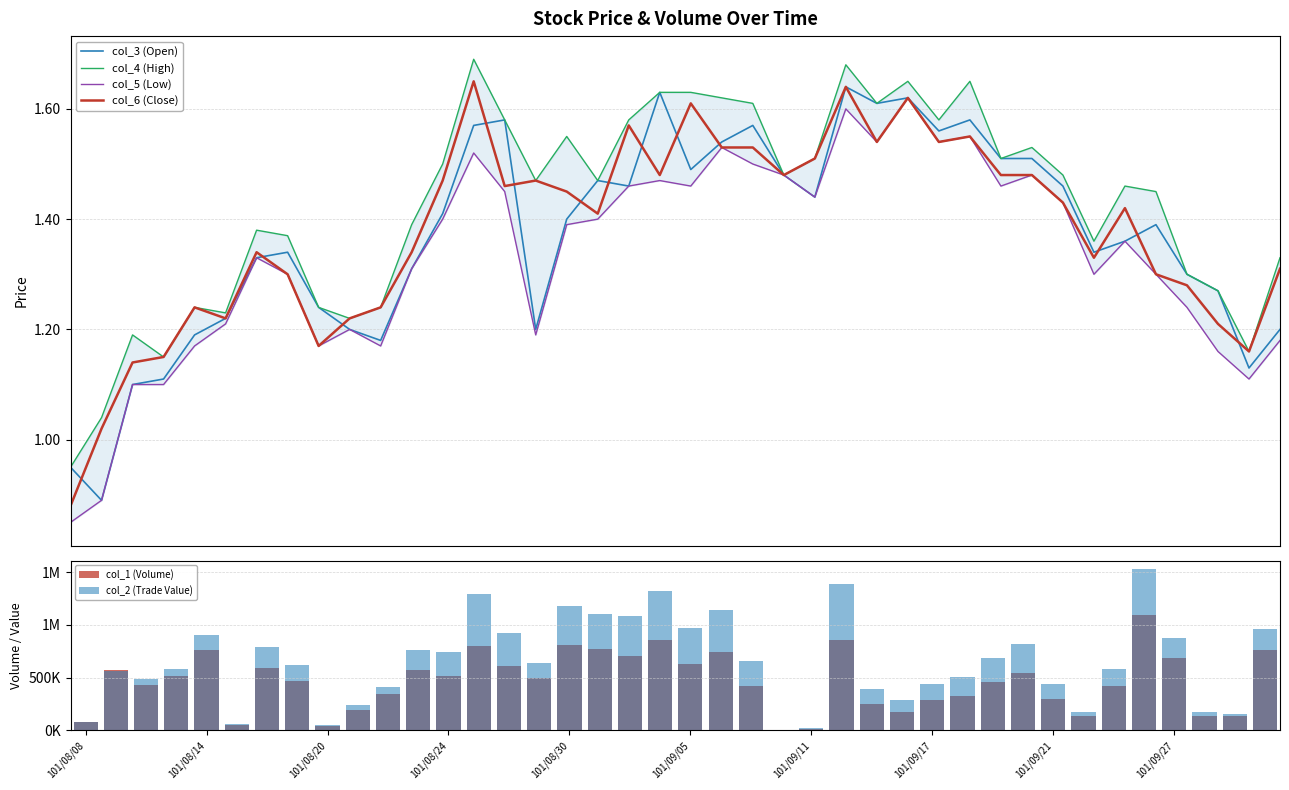

Which category has the lowest value across all series?

101/08/08